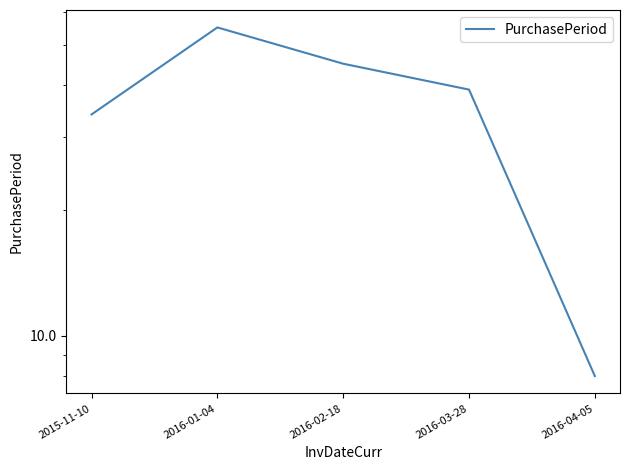

What is the ratio of the value at 2015-11-10 to the value at 2016-03-28?

0.9